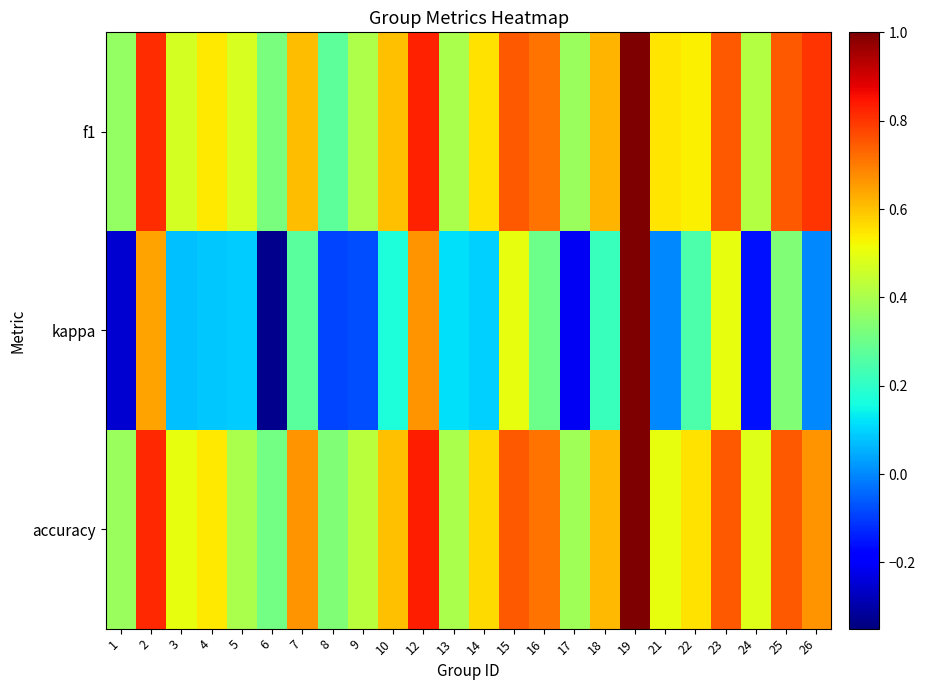

Which series changed the most between 7 and 23?

kappa